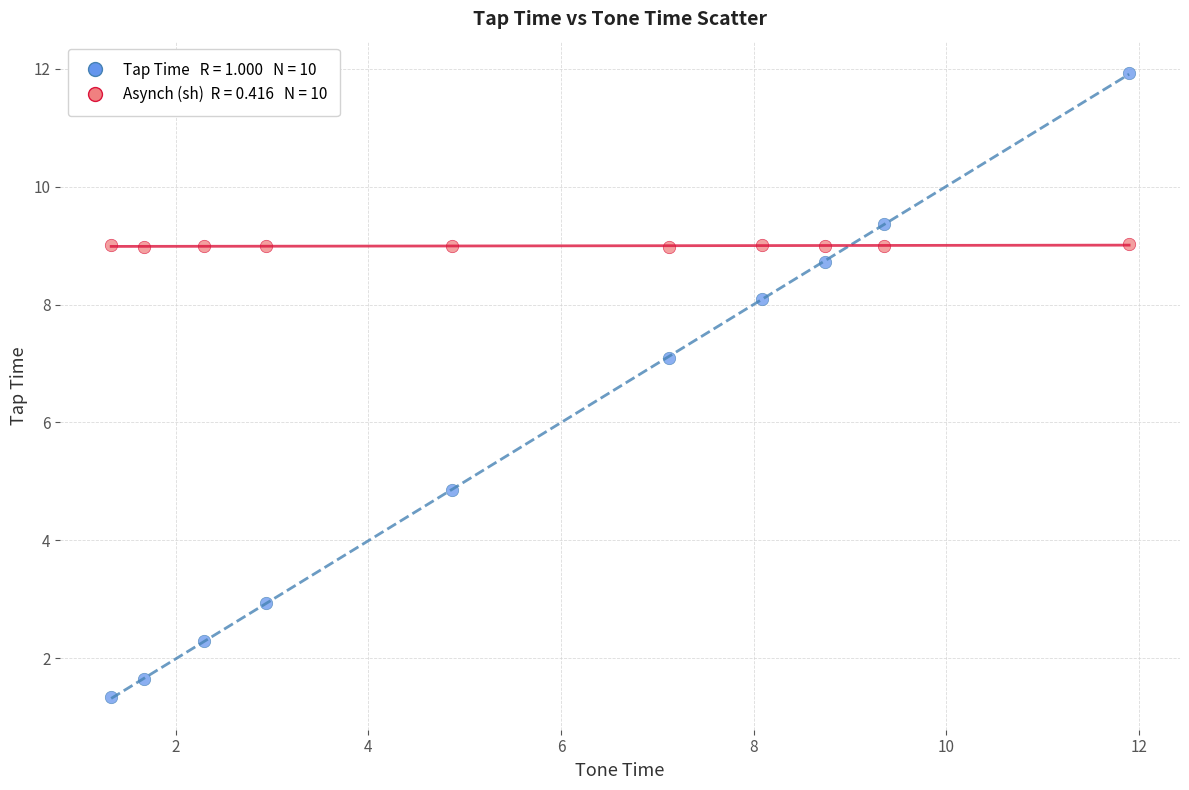

Across all data points, what is the range of Y values (max minus min)?

10.6